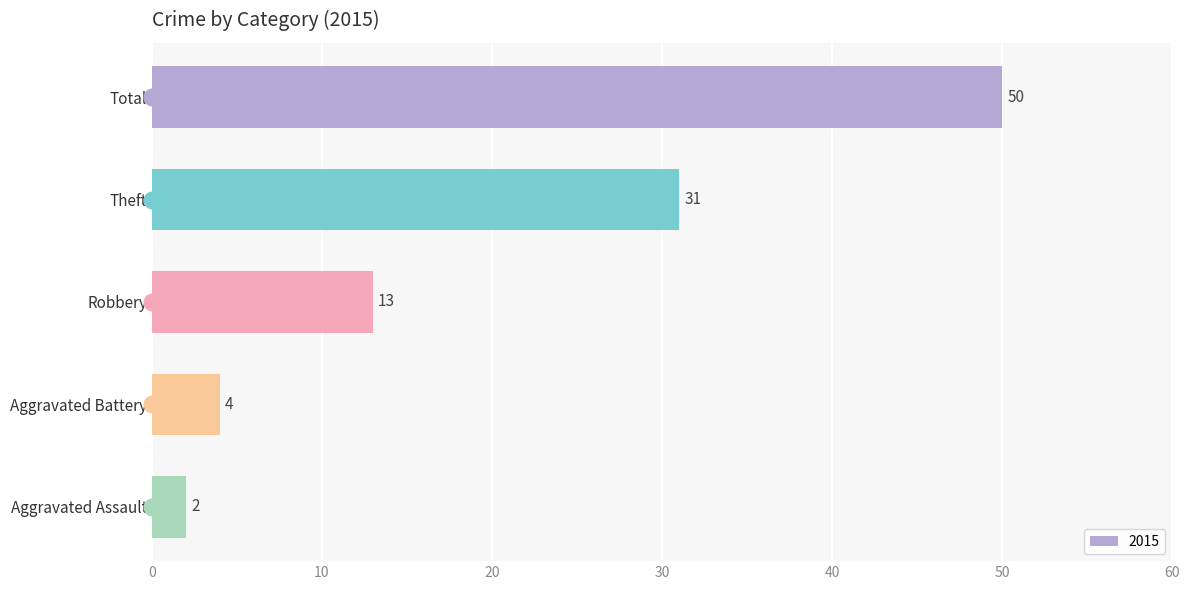

How many categories are shown in the chart?

5